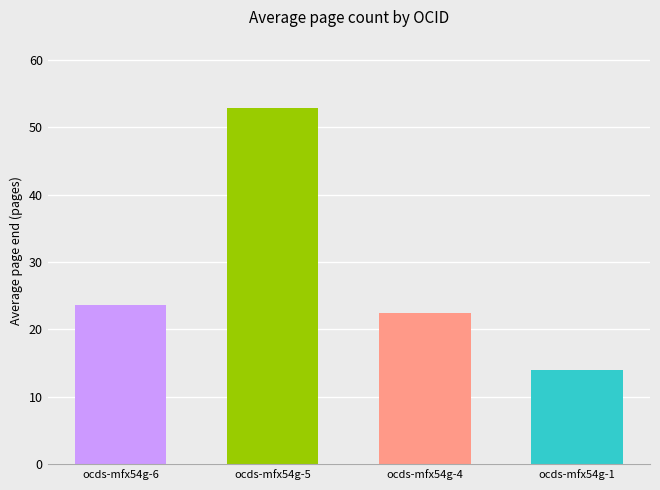

What is the sum of the values at ocds-mfx54g-5 and ocds-mfx54g-1?

66.8